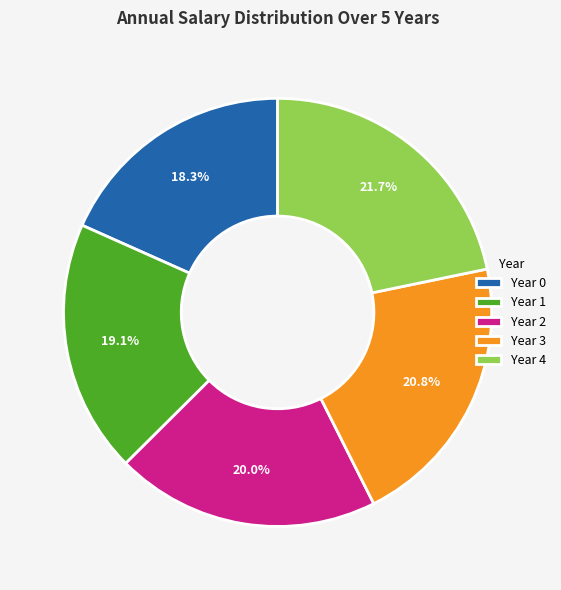

Is the sum of Year 2 and Year 4 greater than half?

No